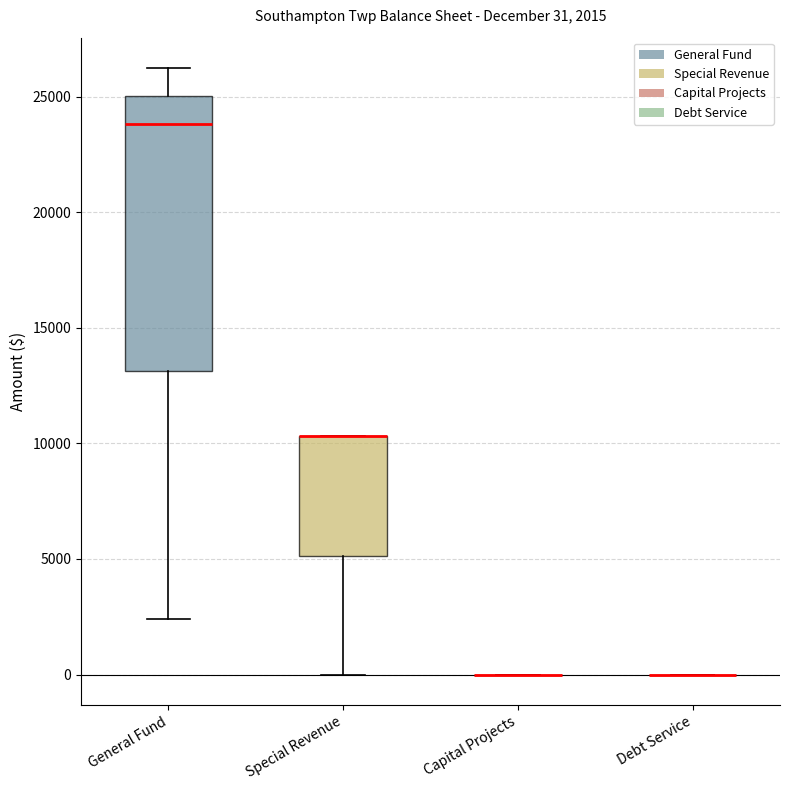

Which box is the tallest, from its lower edge to its upper edge?

General Fund